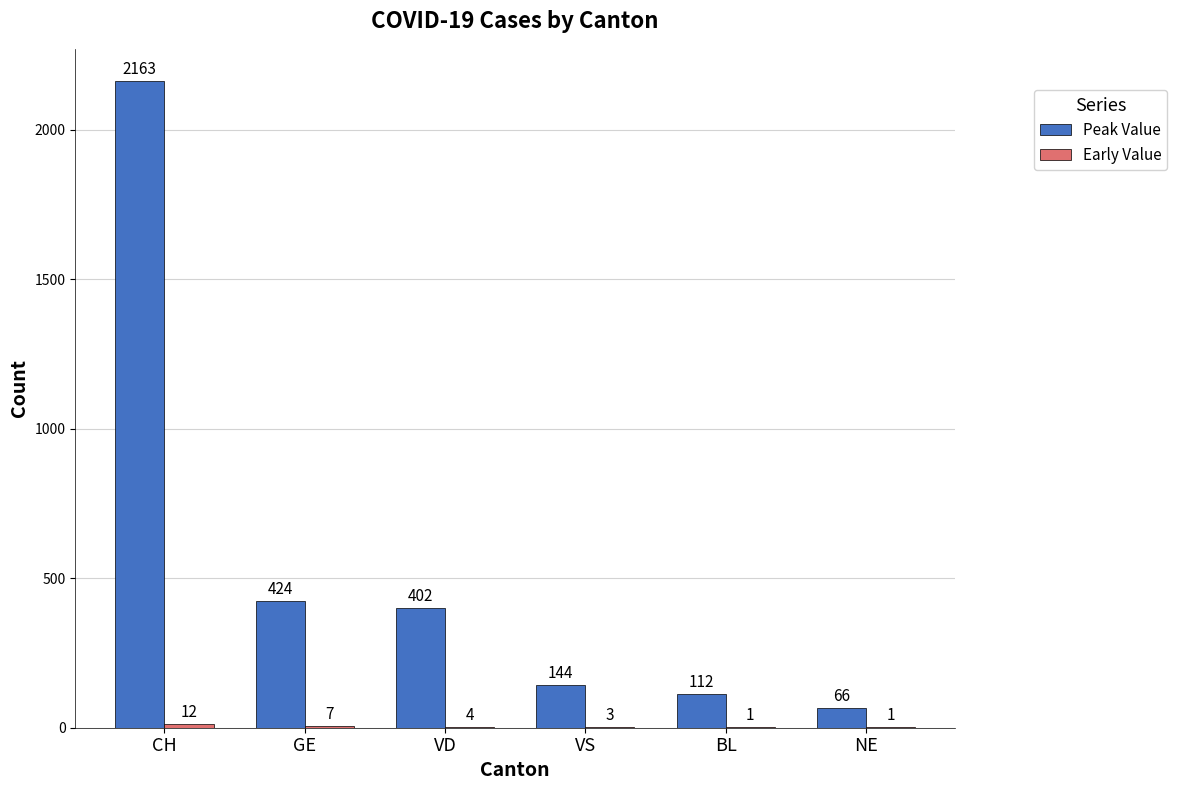

At which category does the chart reach its peak across all series?

CH